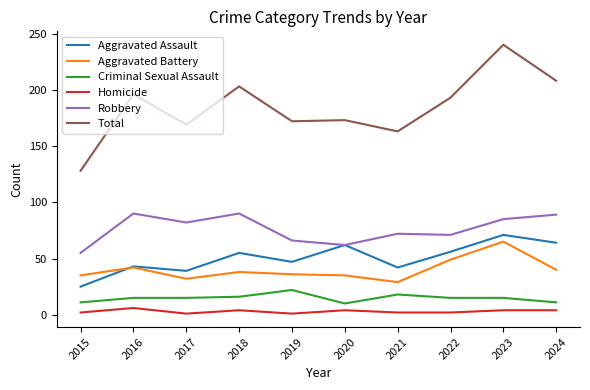

True or false: Robbery and Homicide intersect in this chart.

False